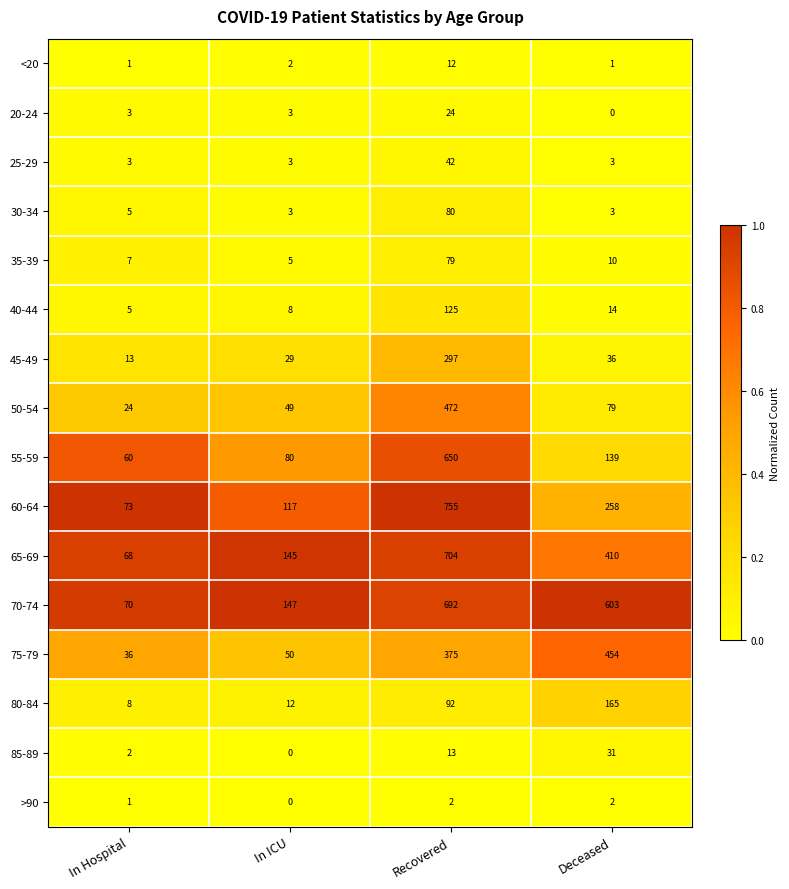

How many values in the 20-24 series are below 3?

1